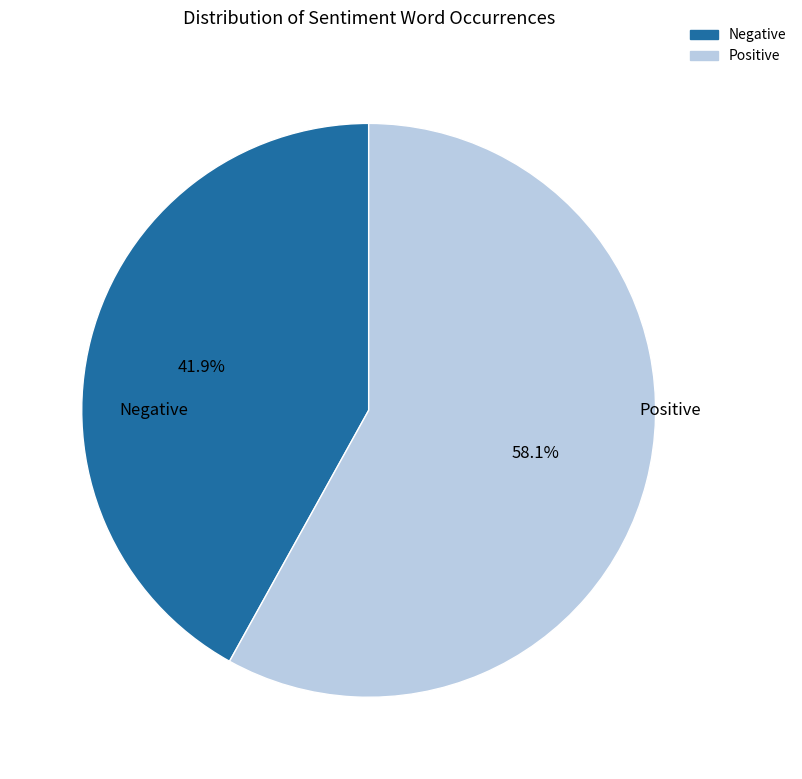

Is there any slice that represents more than half of the pie?

Yes